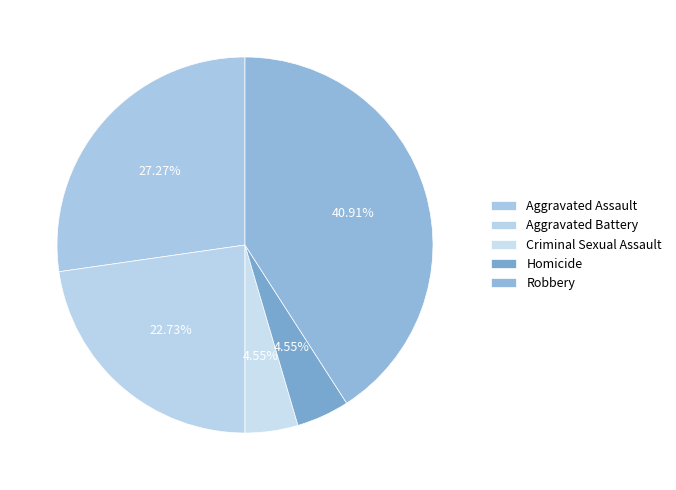

Combined, what portion of the pie is Aggravated Assault and Homicide?

31.8%